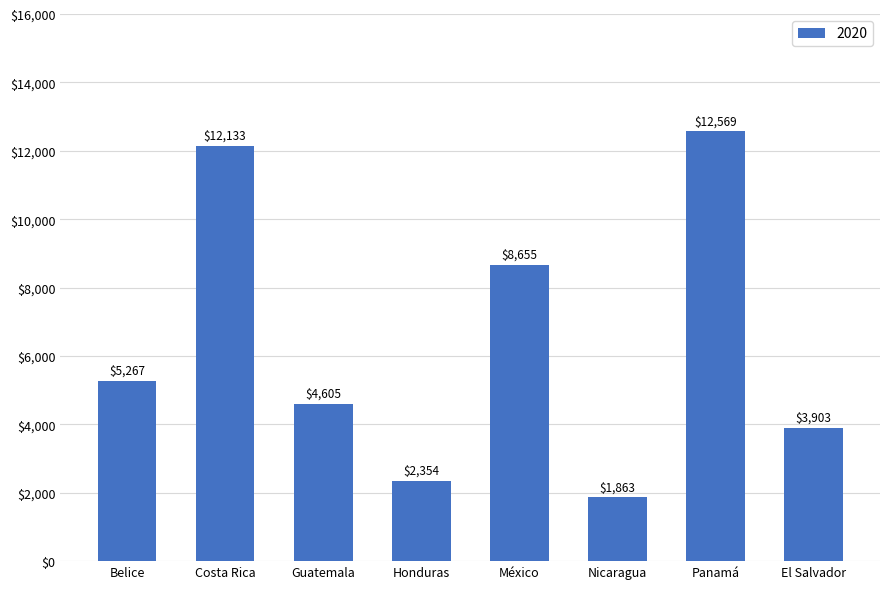

What is the greatest value displayed?

12569.2